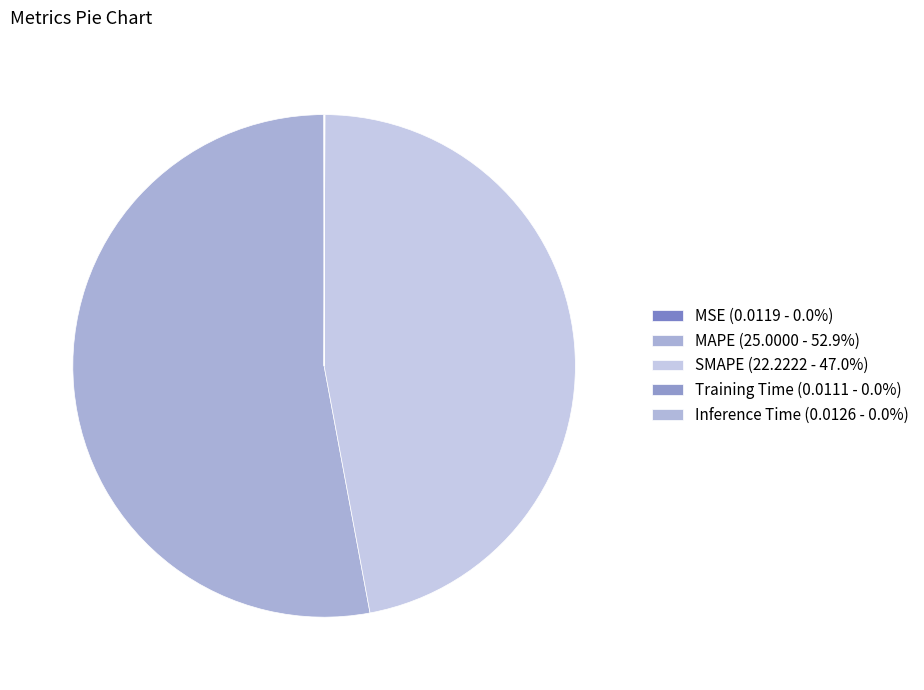

To the nearest percent, what is the difference between the largest and smallest slice percentages?

53%